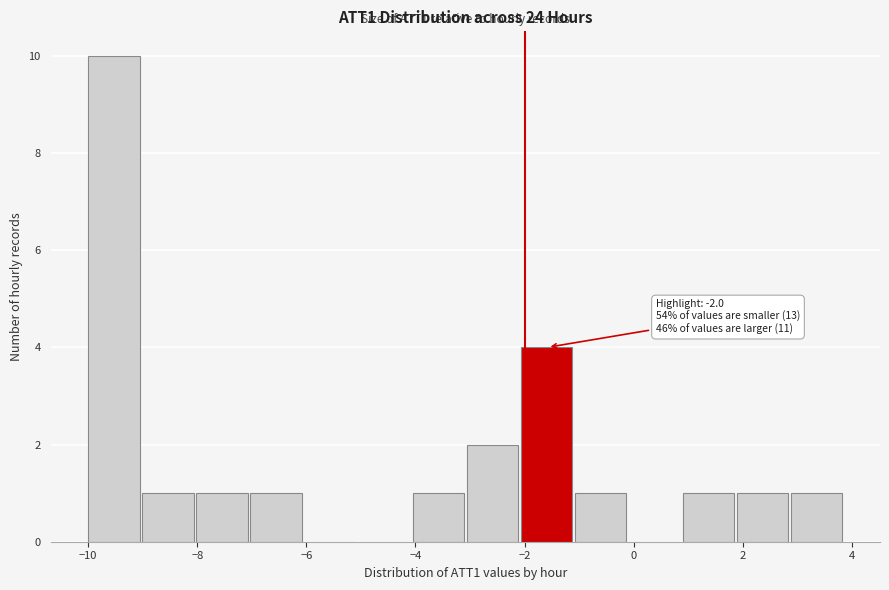

Which range on the x-axis has the tallest bar?

-10.0 to -9.0